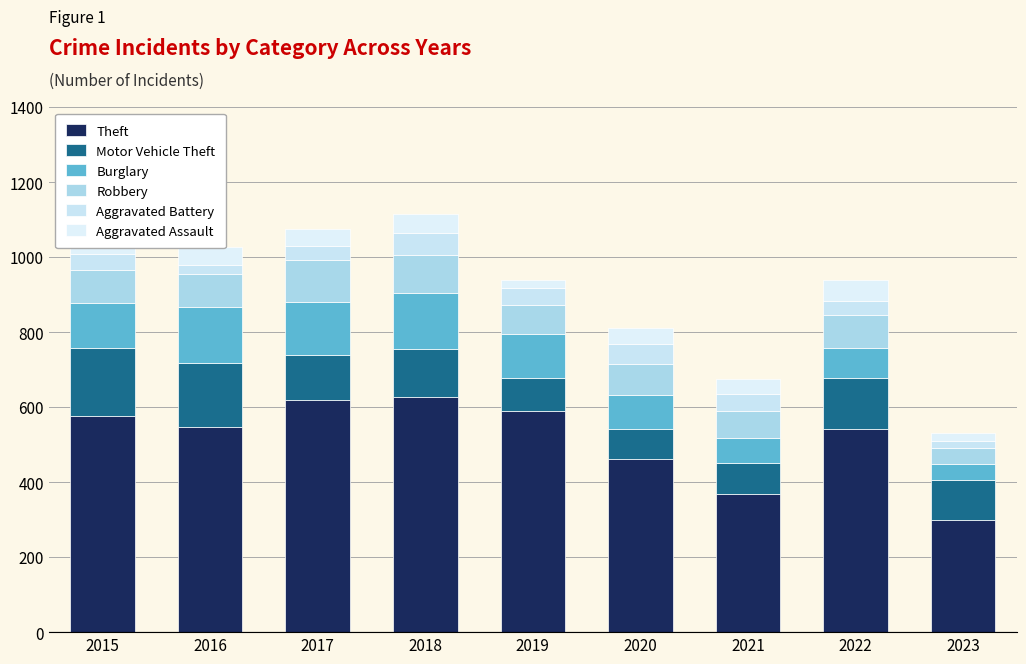

How many categories are shown in the chart?

9